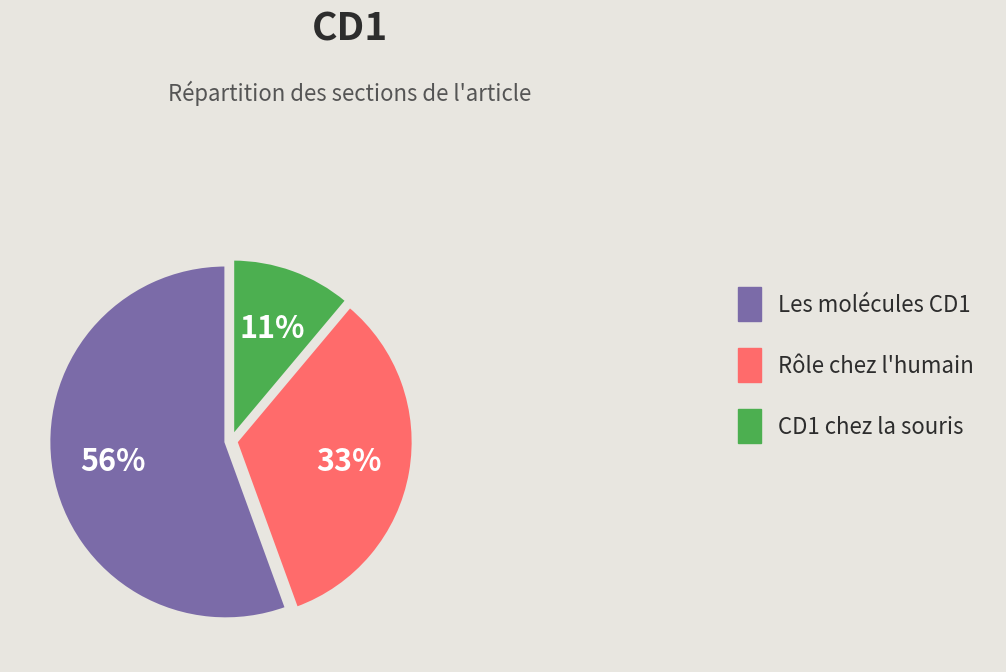

What percentage is the CD1 chez la souris slice, to the nearest percent?

11%